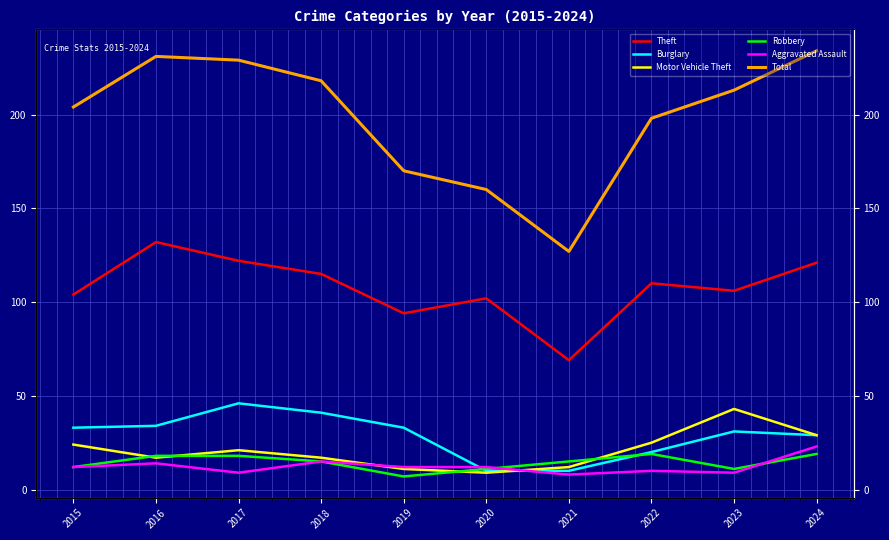

What is the difference between the highest and lowest values at 2017?

220